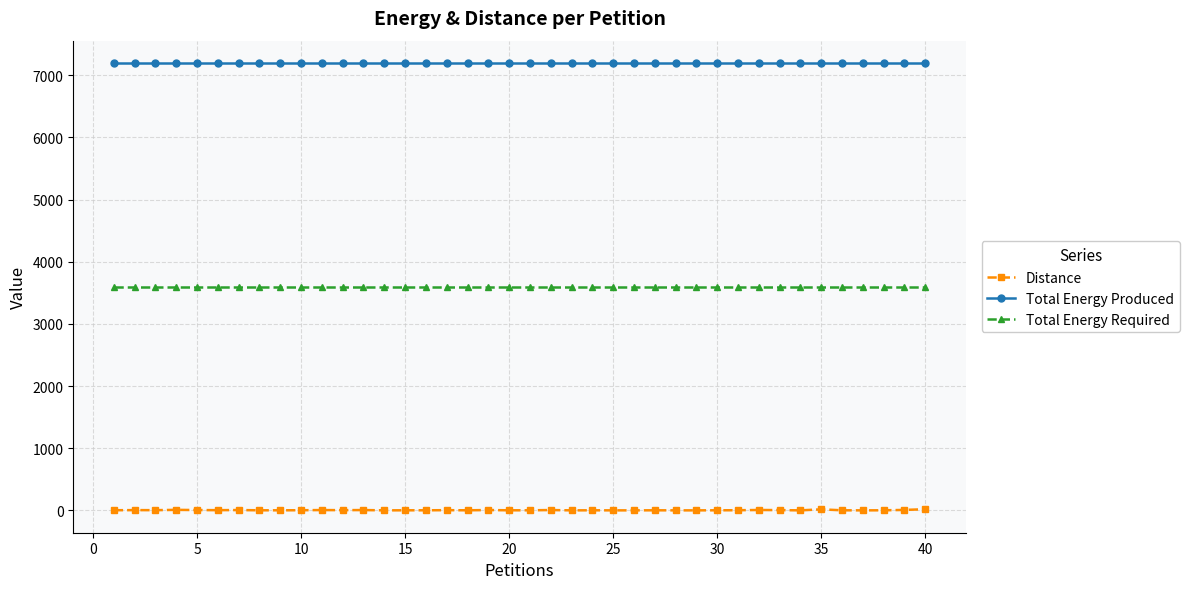

At how many categories does at least one series exceed 6974?

40